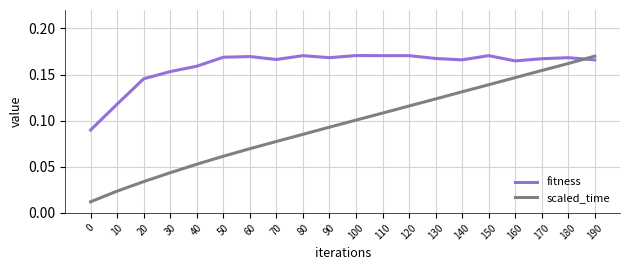

Which series changed the most between 110 and 140?

scaled_time